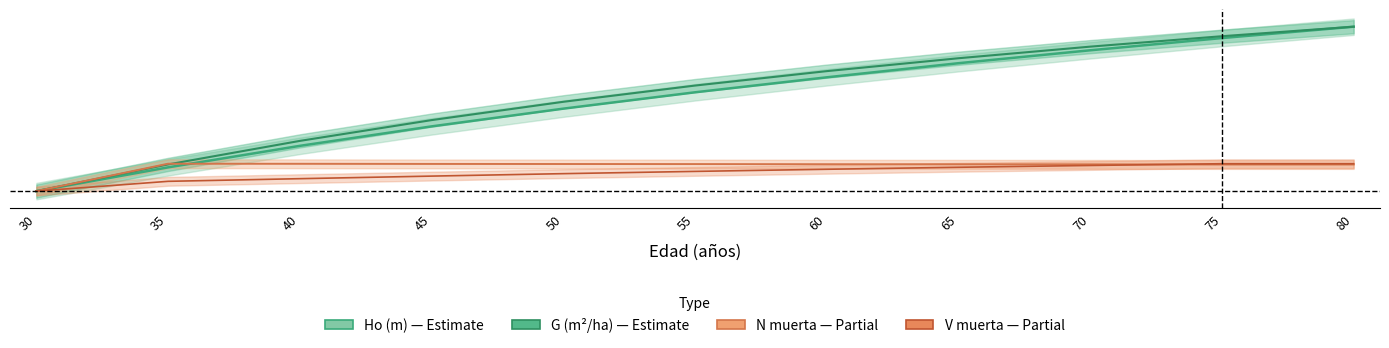

Does the chart display data point markers on the line(s)?

No